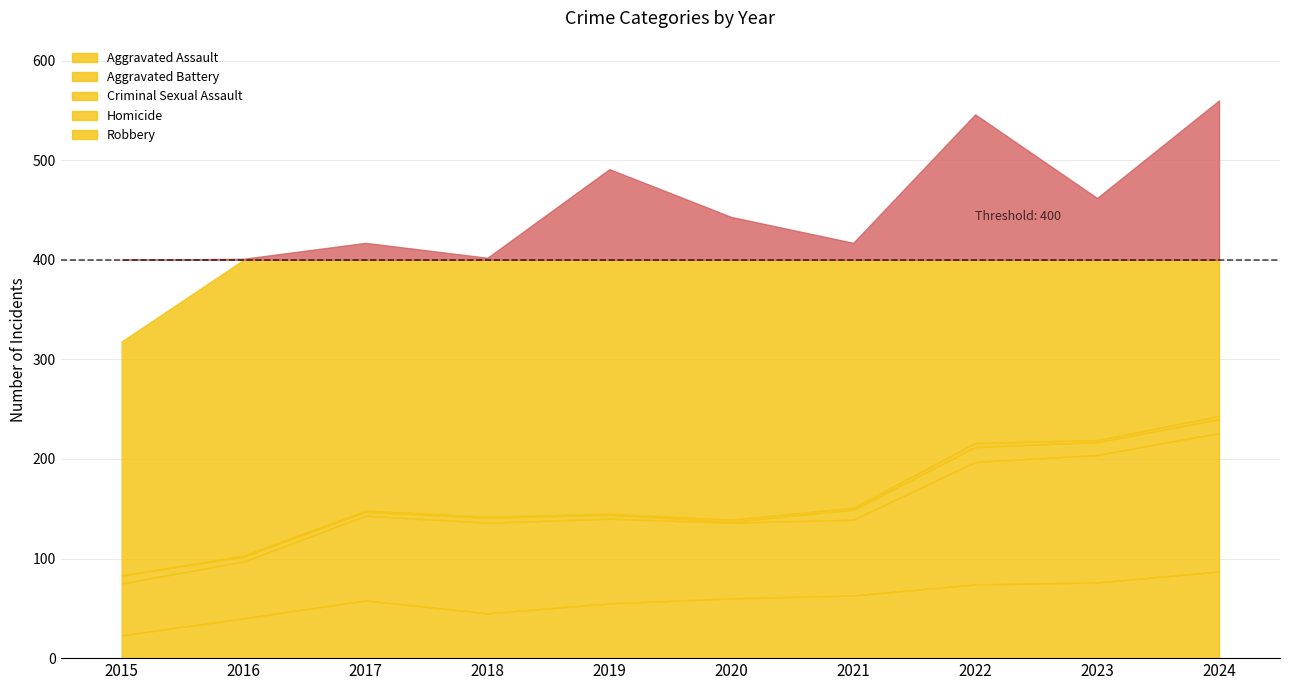

At which label does Homicide first exceed 2?

2022